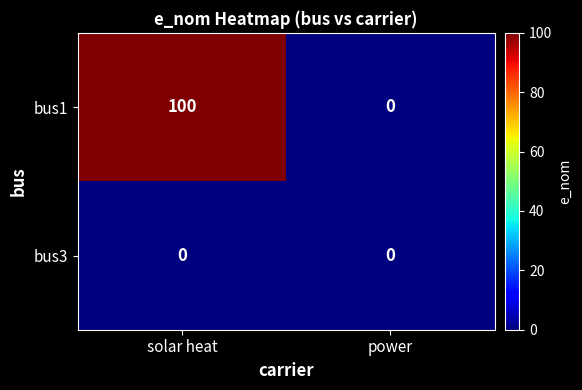

Which series changed the most between solar heat and power?

bus1